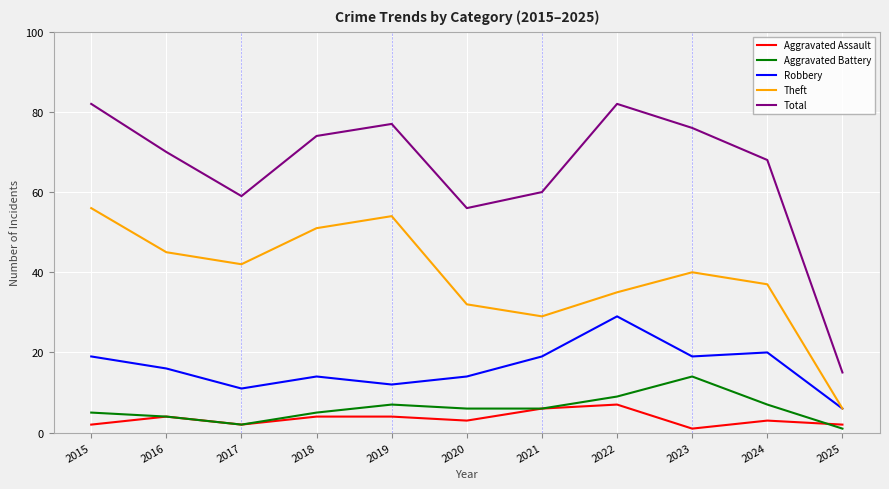

Does the chart have visible grid lines?

Yes